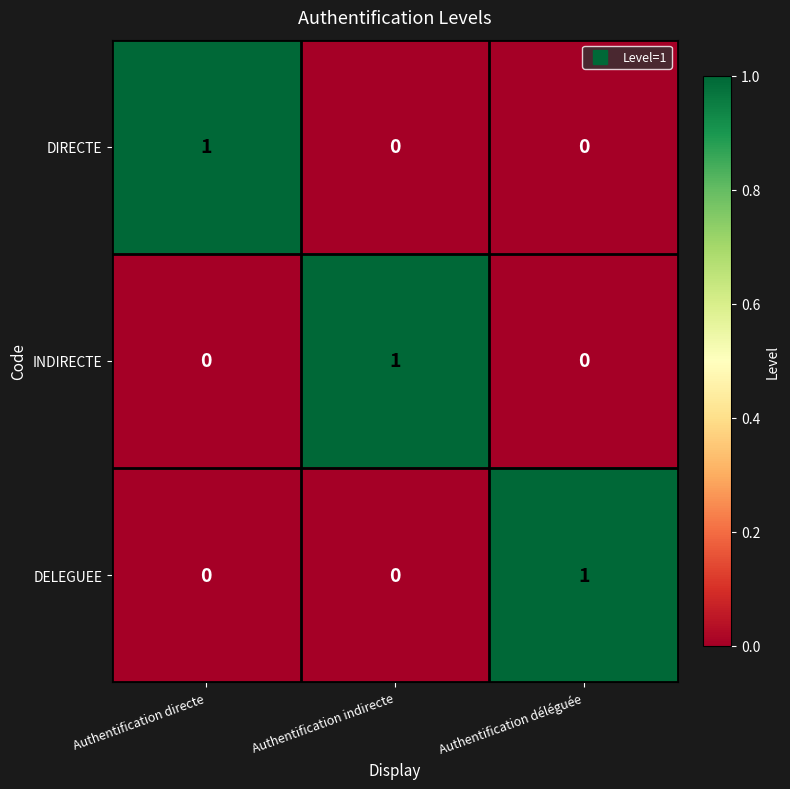

Reading right to left, what are all the values shown in this chart?

DIRECTE: Authentification déléguée=0	Authentification indirecte=0	Authentification directe=1
INDIRECTE: Authentification déléguée=0	Authentification indirecte=1	Authentification directe=0
DELEGUEE: Authentification déléguée=1	Authentification indirecte=0	Authentification directe=0